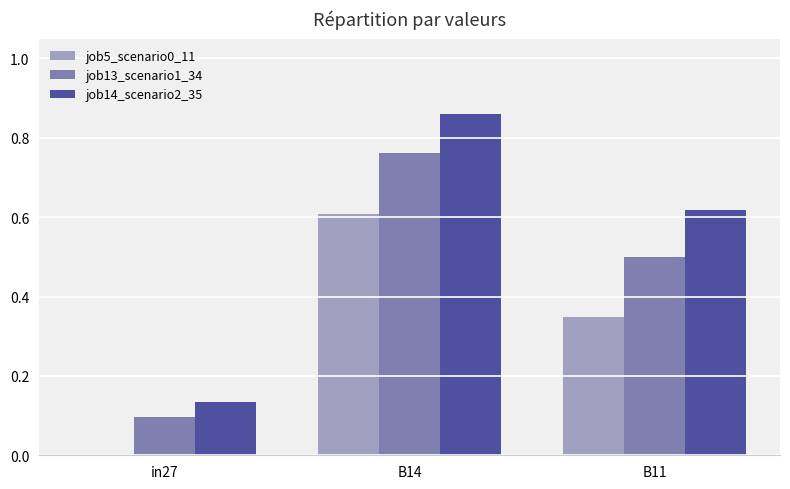

What is the approximate value of job13_scenario1_34 at B11?

0.5